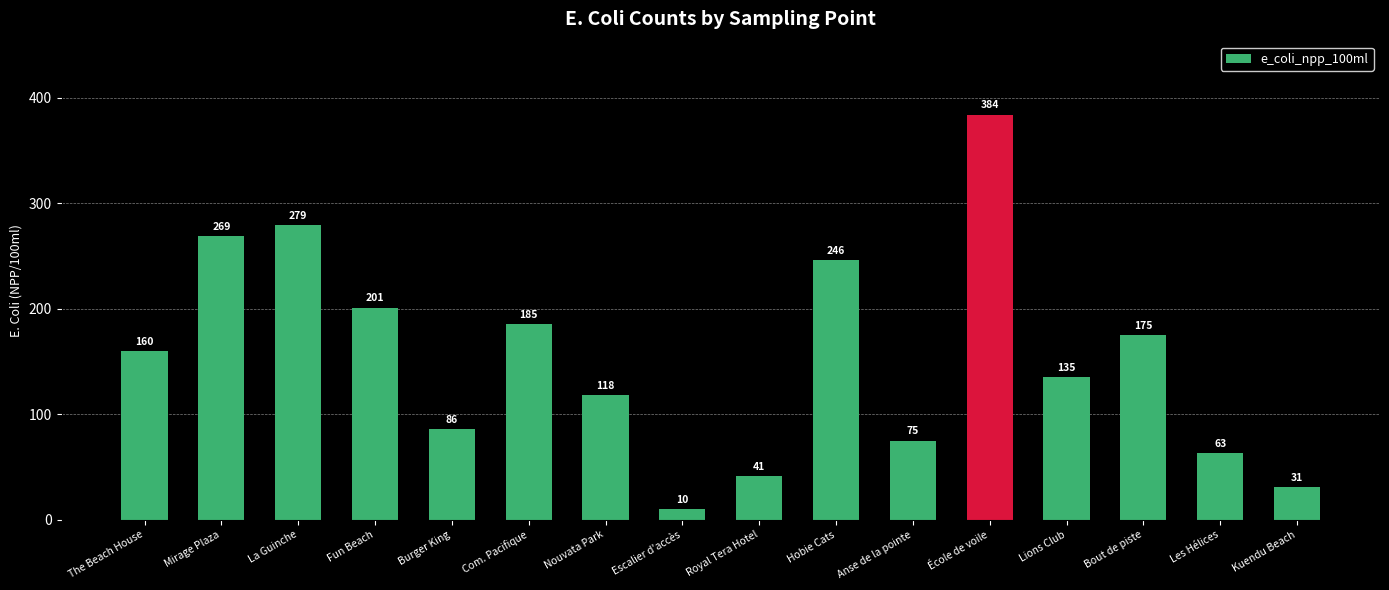

What is the difference between the maximum and minimum values?

374